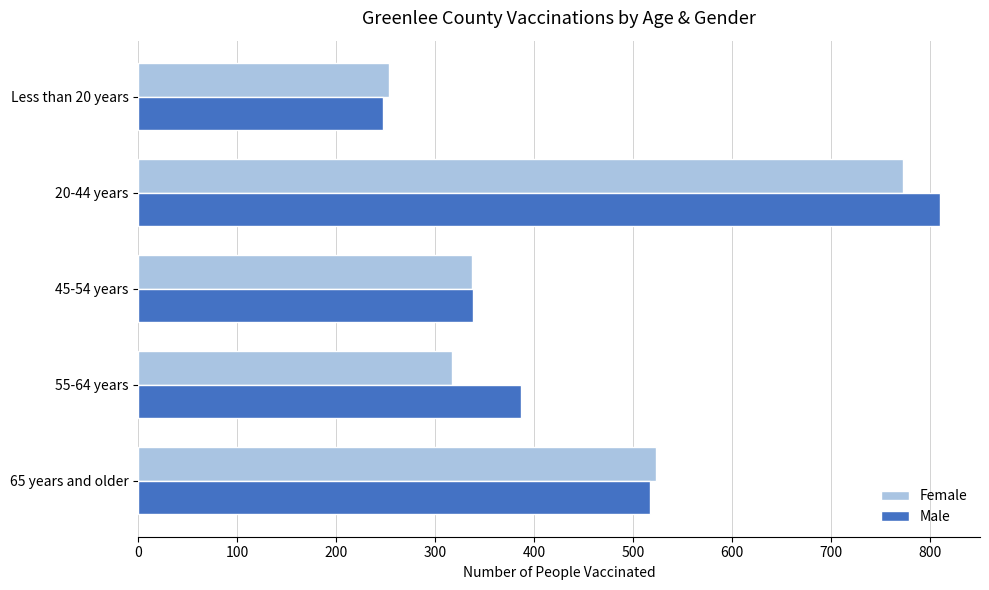

Is it true that Male equals 335 at 65 years and older?

False